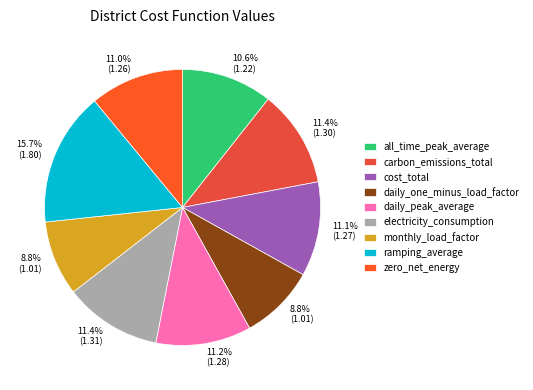

To the nearest percent, what is the average slice percentage?

11%